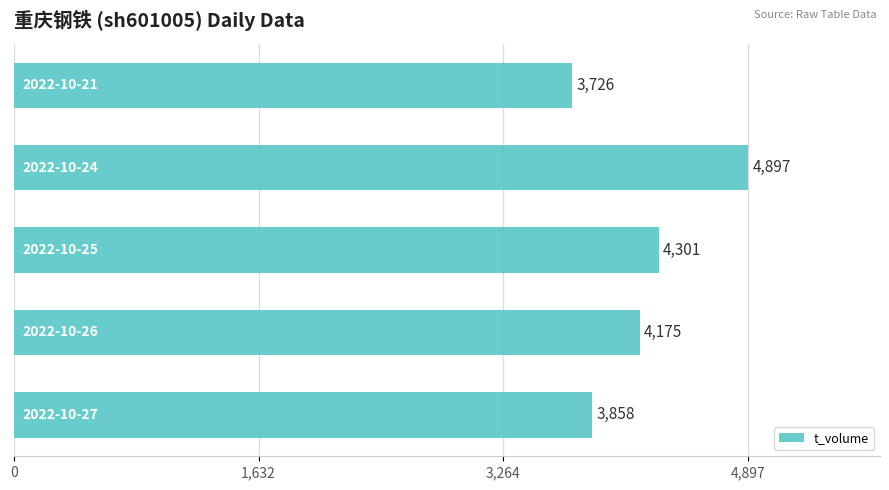

How many bars are there in total?

5